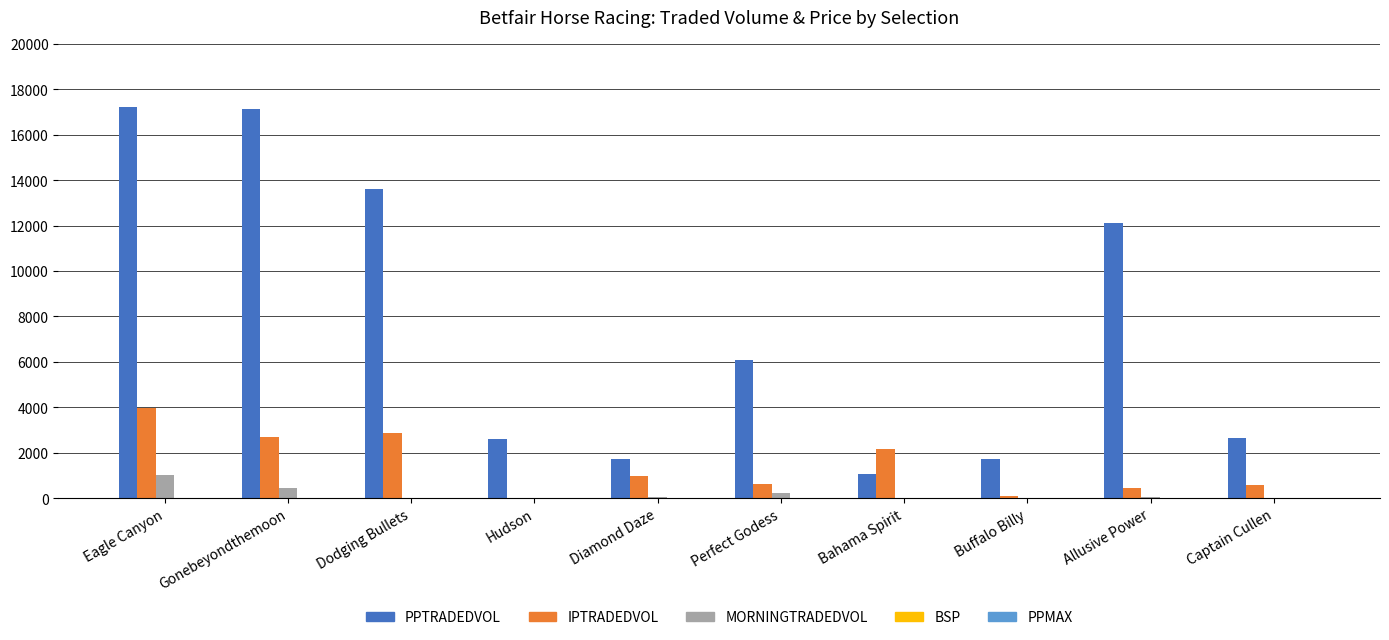

What is the greatest value displayed?

17213.2